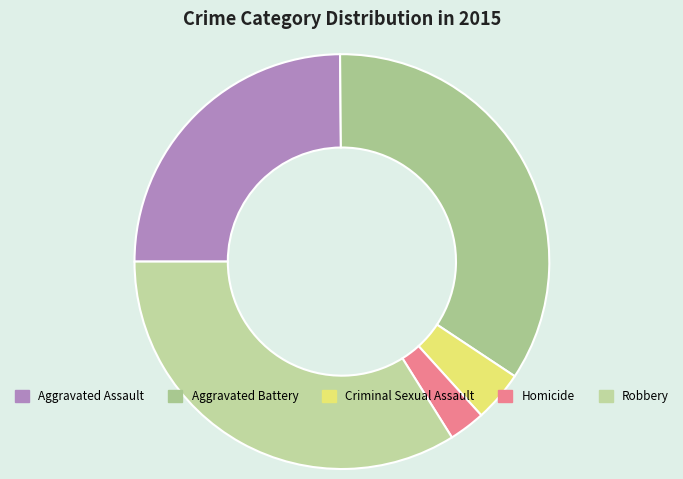

Is Criminal Sexual Assault the majority of the pie?

No